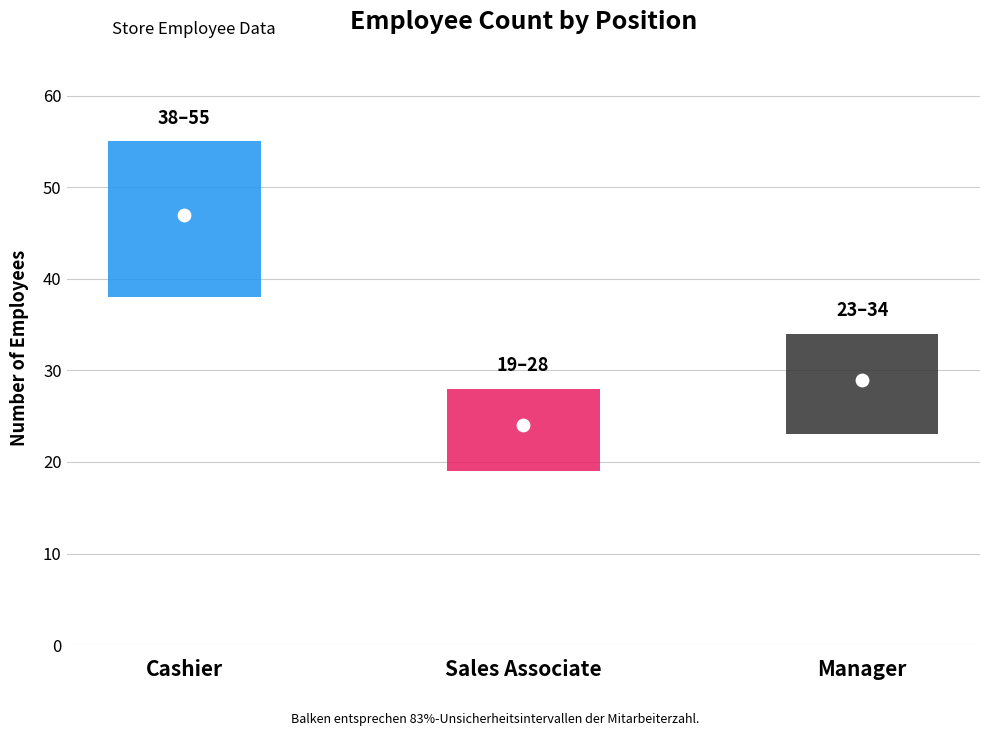

Which series contains the highest Y value?

Count